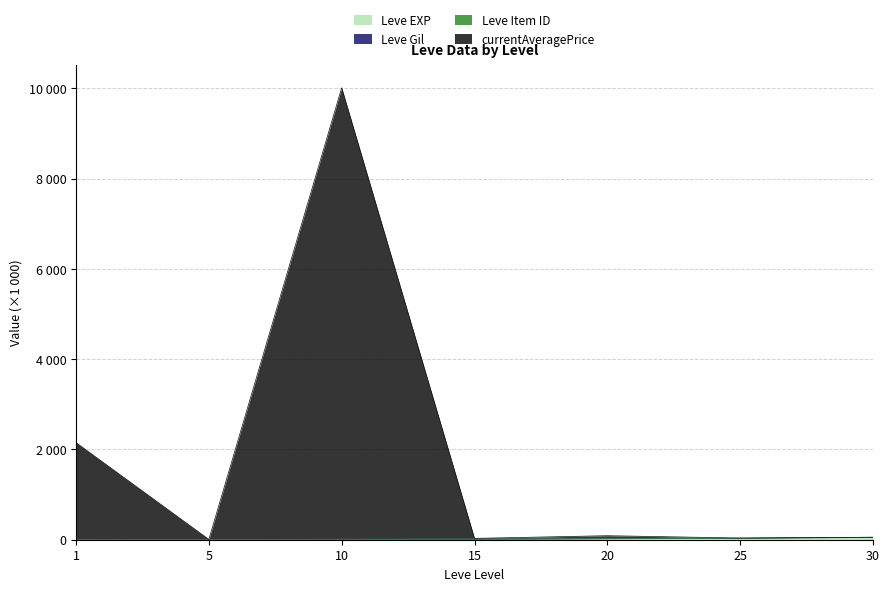

At which category is the sum across all series the highest?

10